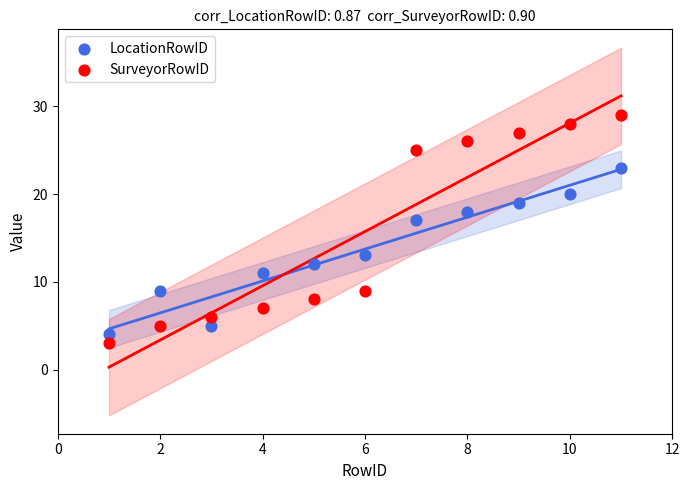

Which series has the widest spread of Y values?

SurveyorRowID